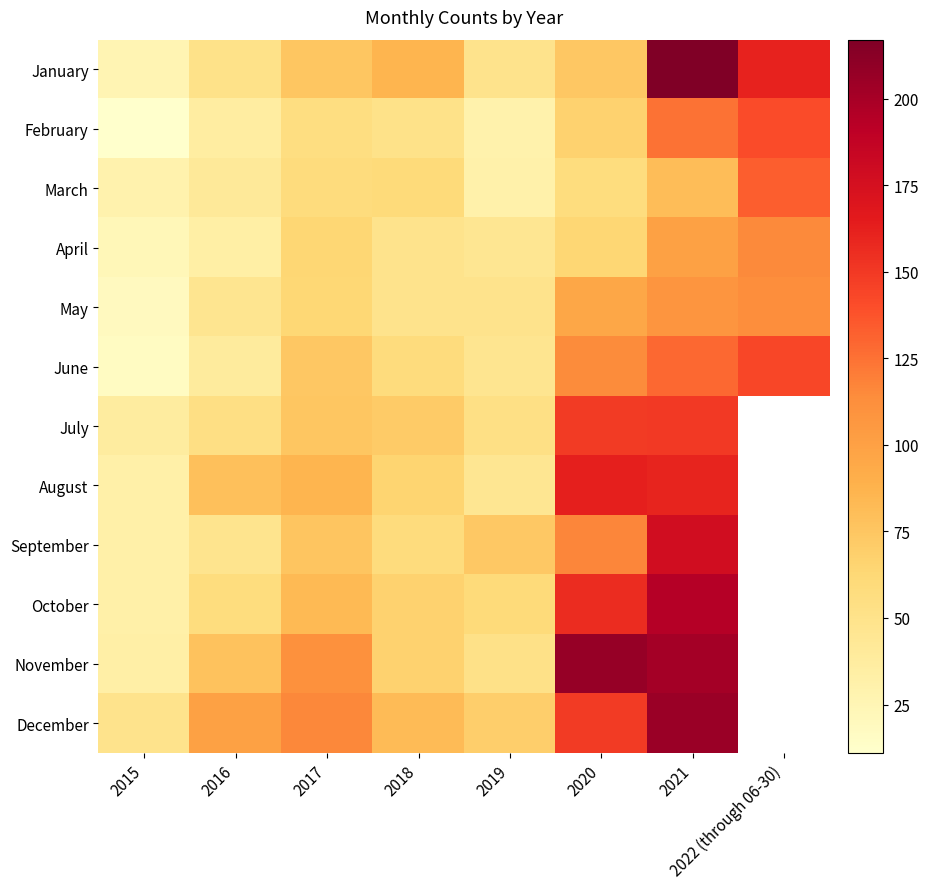

Which series changed the most between 2018 and 2019?

January